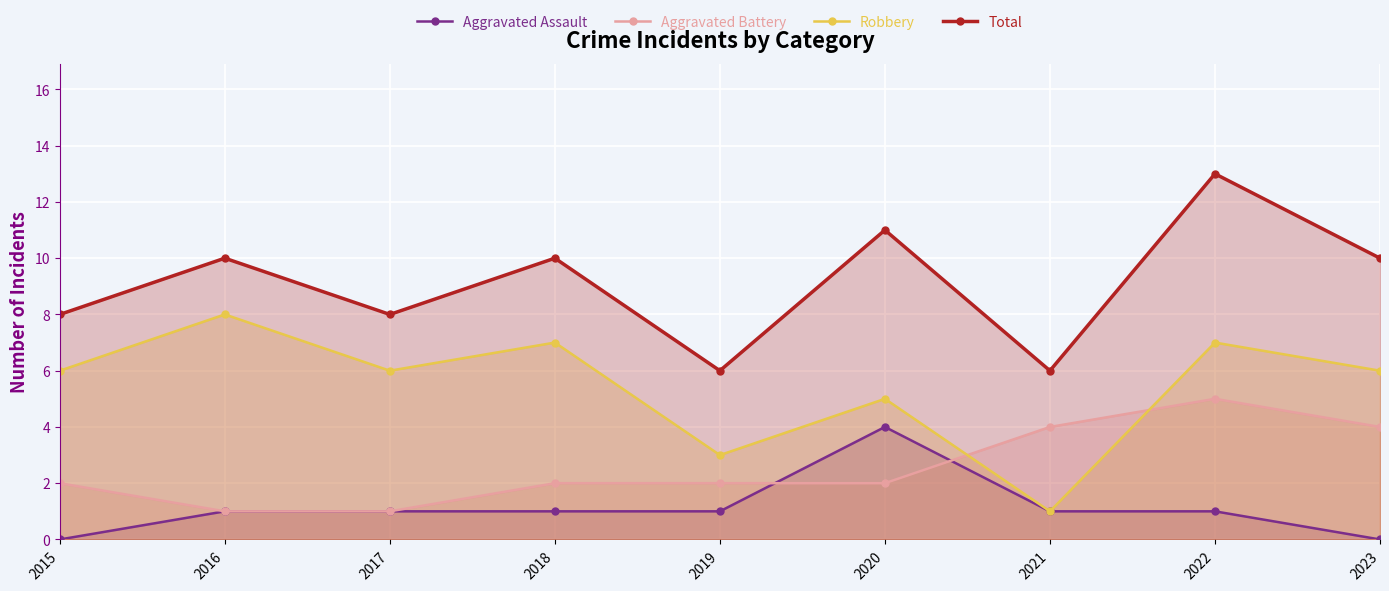

Where is the first local minimum for Robbery?

2017